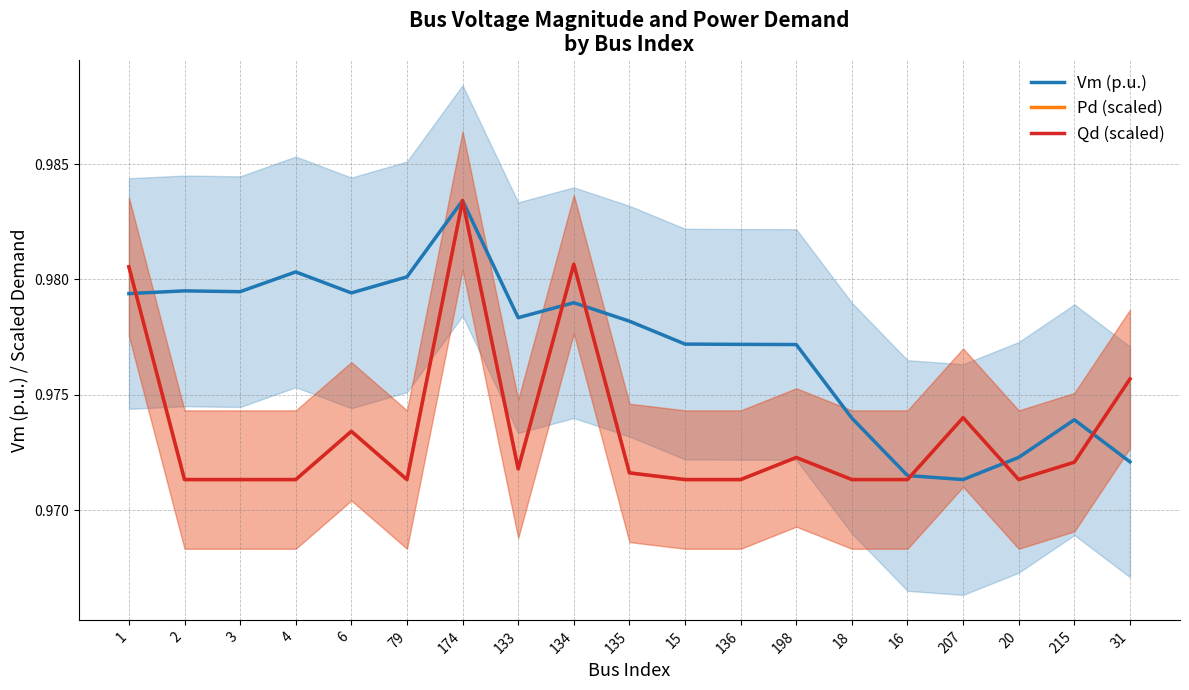

The value of Pd (scaled) at 135 is 1.7. True or false?

False